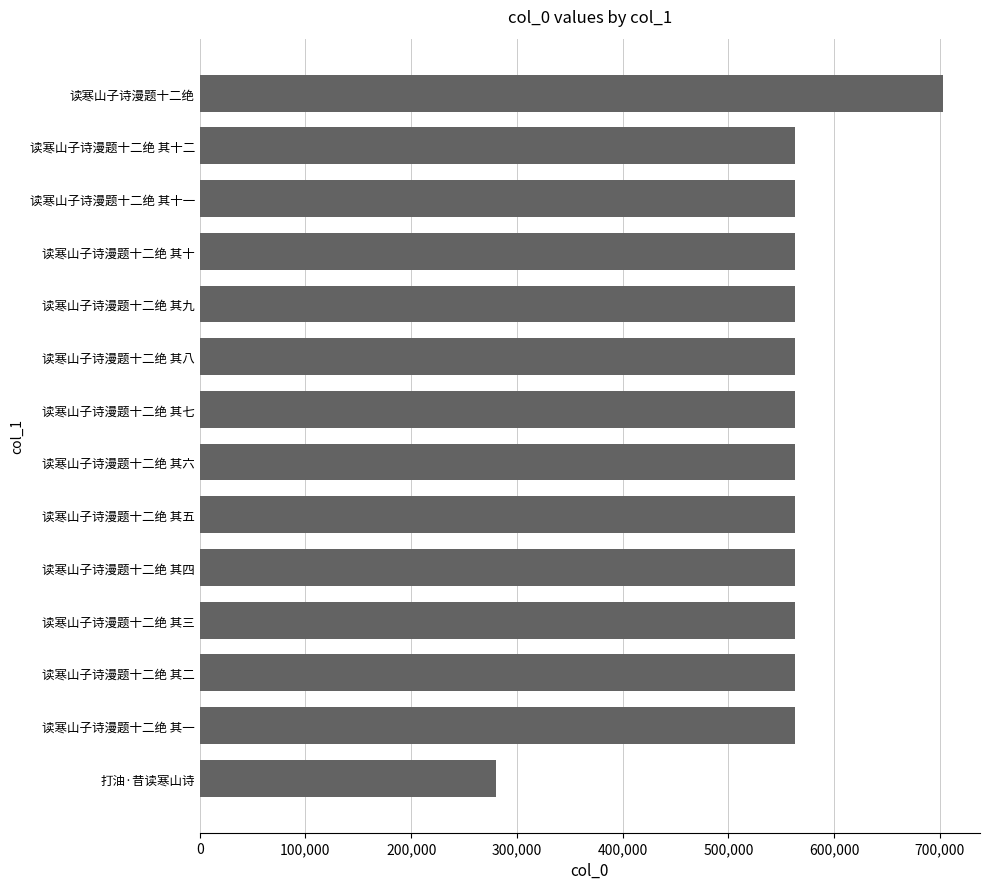

The value at 读寒山子诗漫题十二绝 其十一 is 795766. True or false?

False